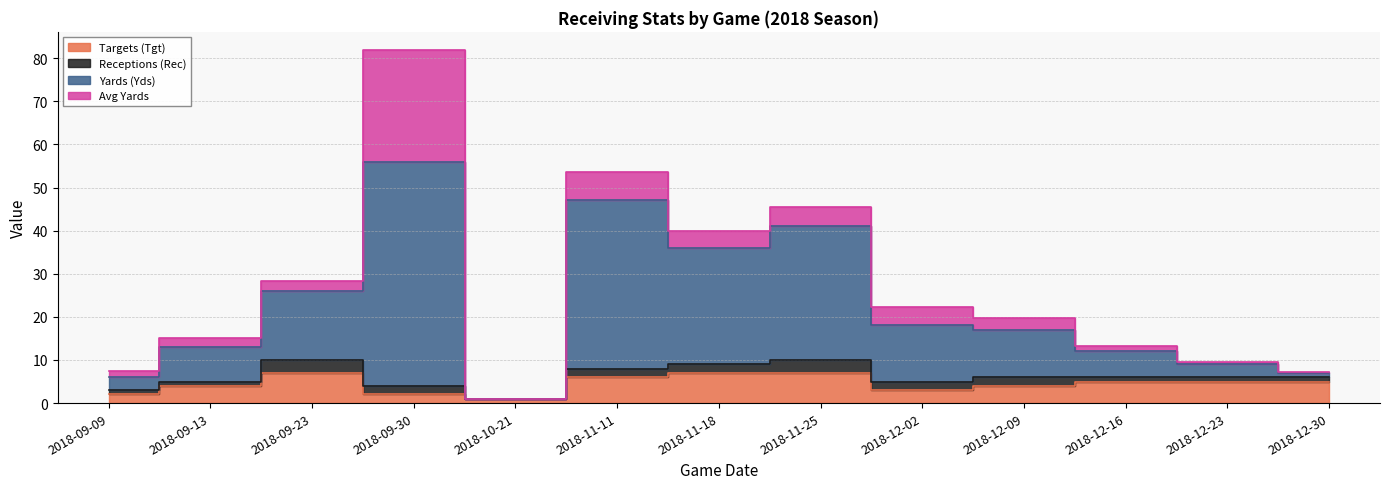

What is the value of the Yards (Yds) point at the 5th from the left?

1.0